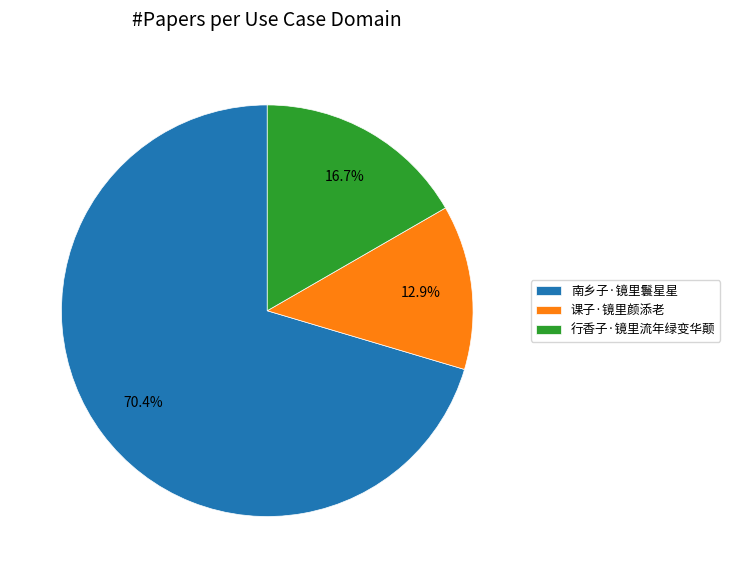

How many segments does this pie chart have?

3